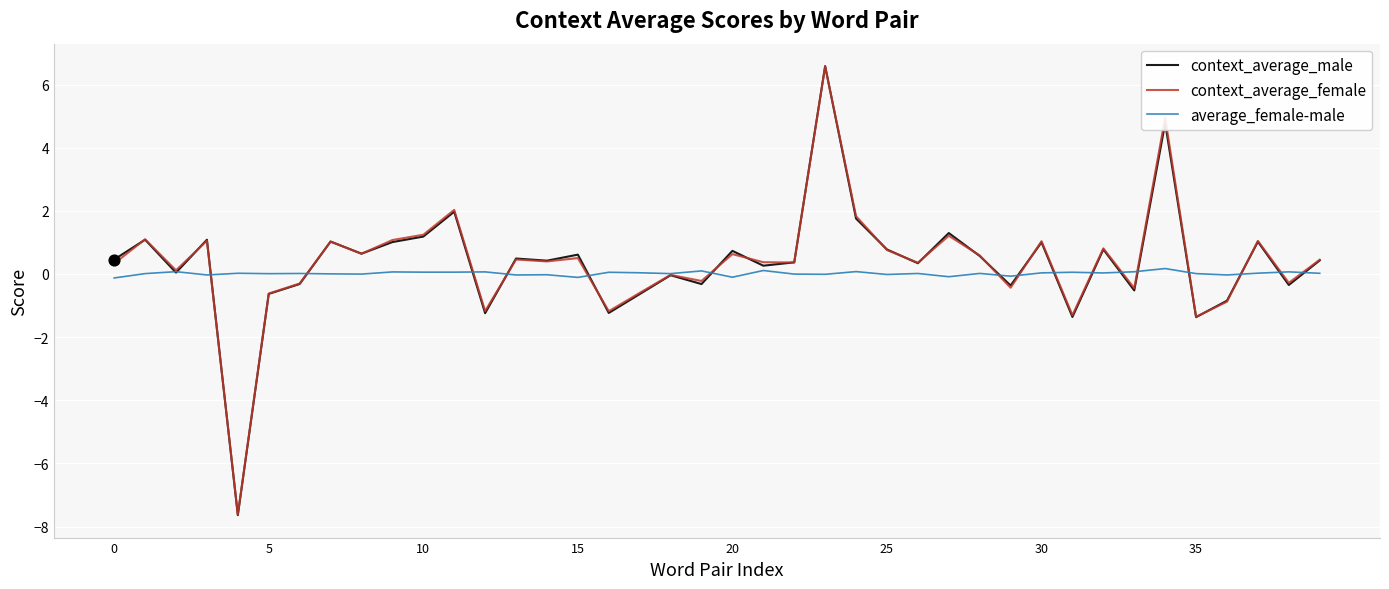

Which series has the largest range (max minus min)?

context_average_male